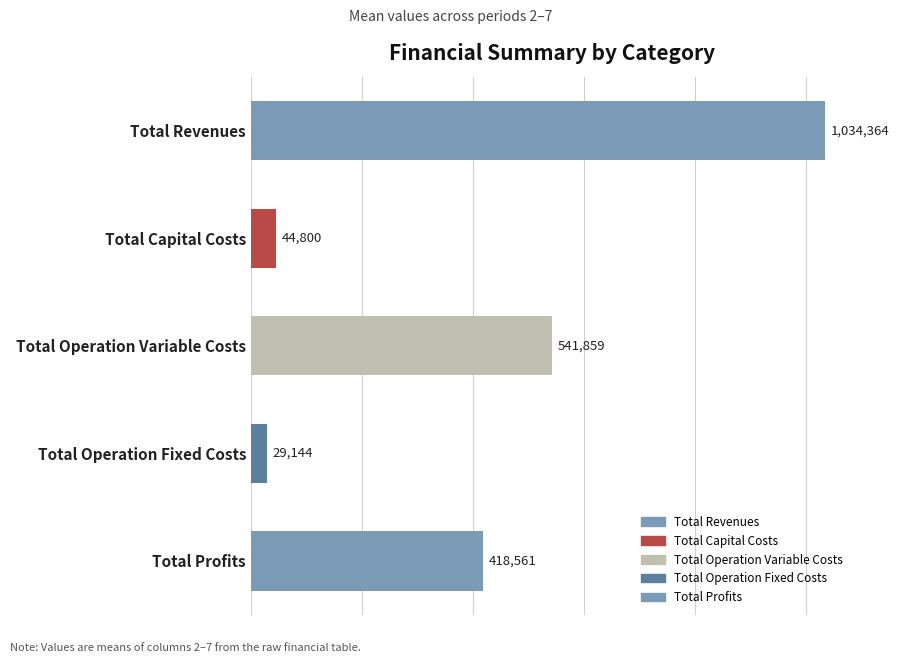

List the labels in order of value, largest first.

Total Revenues, Total Operation Variable Costs, Total Profits, Total Capital Costs, Total Operation Fixed Costs